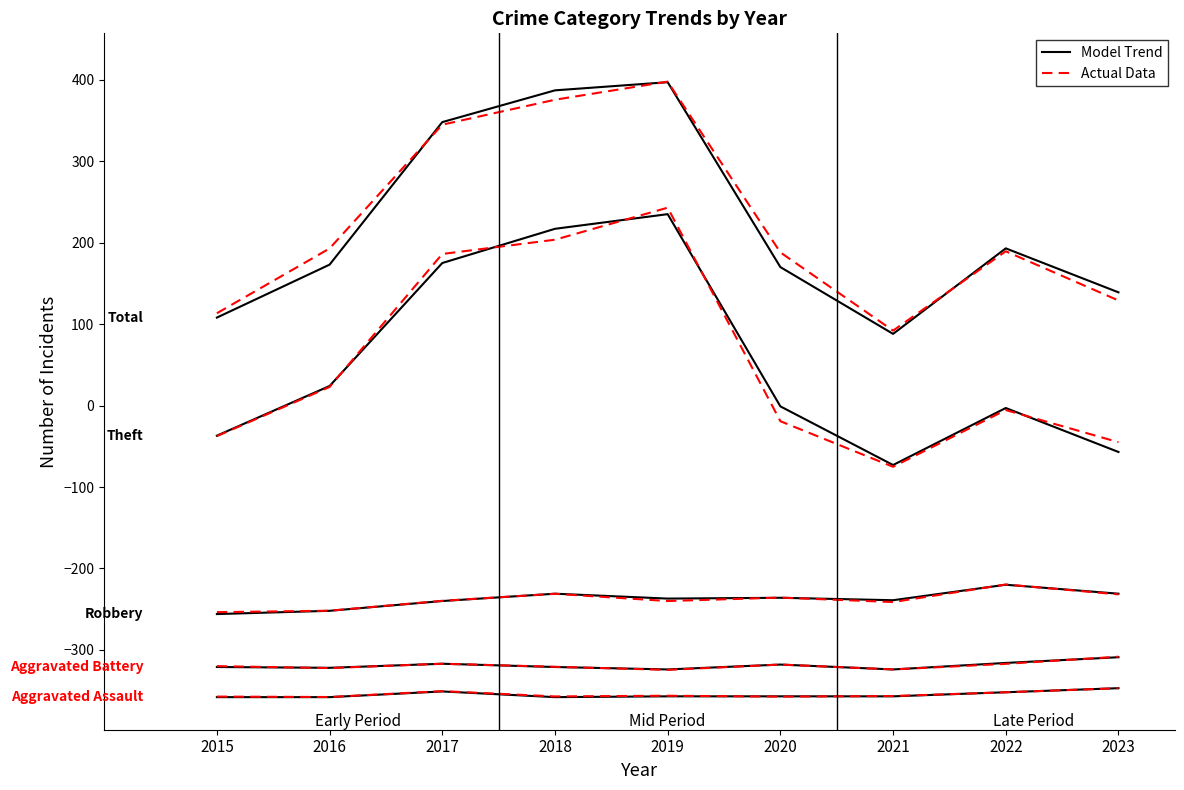

At which label is Actual Data closest to -352?

2022